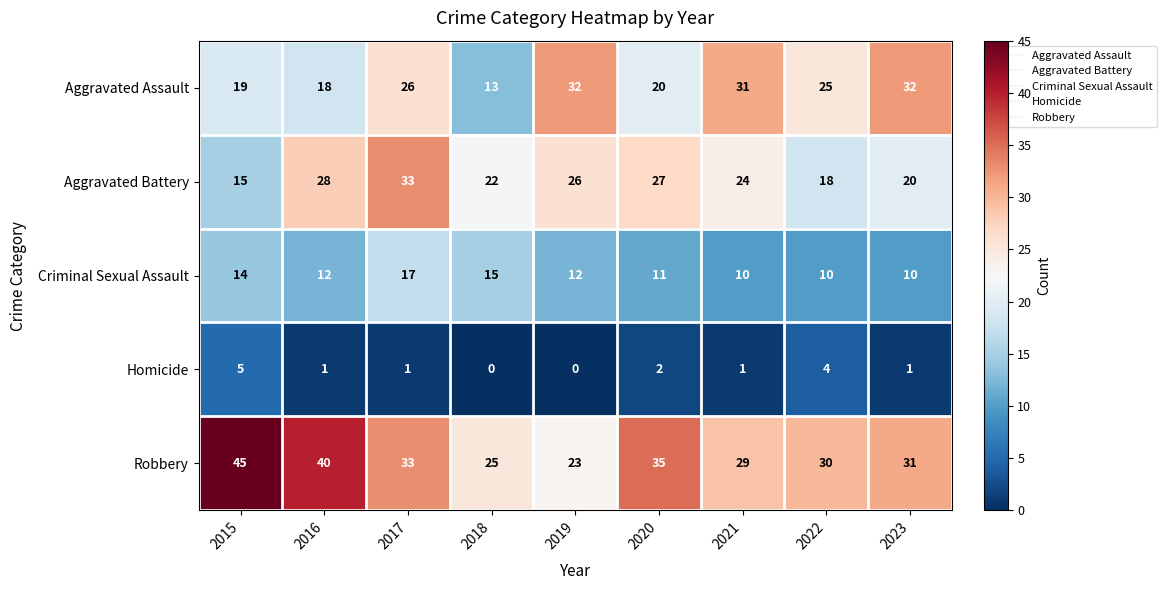

List the series in order of their peak value, lowest first.

Homicide, Criminal Sexual Assault, Aggravated Assault, Aggravated Battery, Robbery